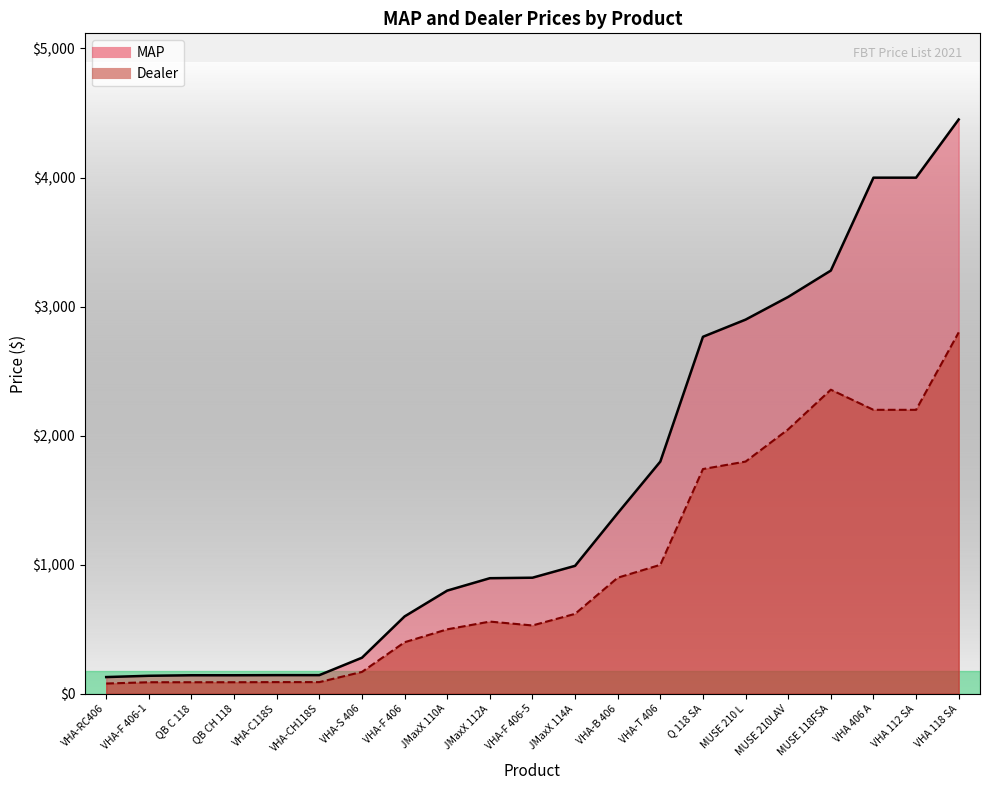

The Dealer series shows 2200.0 at VHA 112 SA. True or false?

True